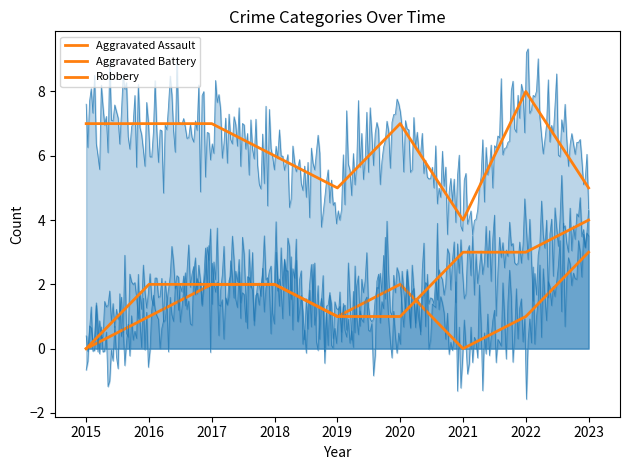

True or false: Aggravated Battery and Aggravated Assault cross at least once.

True